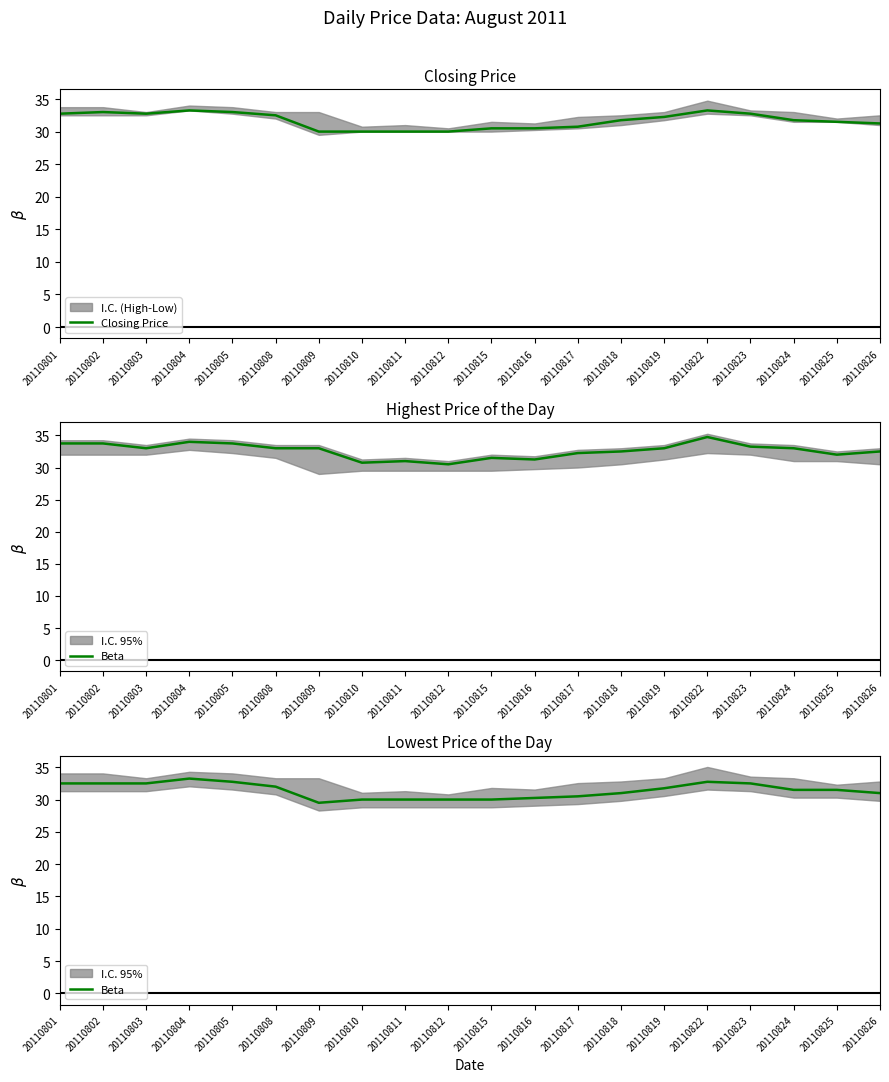

Rank the series by their maximum value, from highest to lowest.

Closing Price, Beta